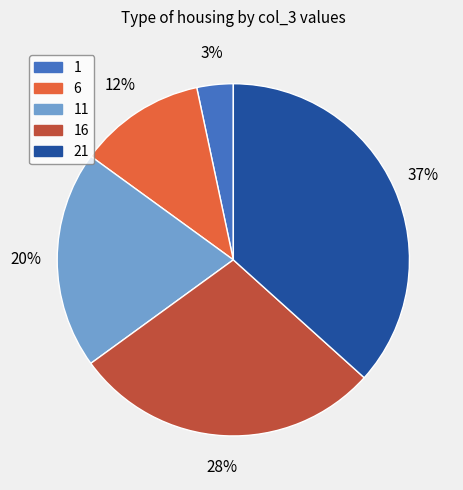

Does any single category account for the majority?

No